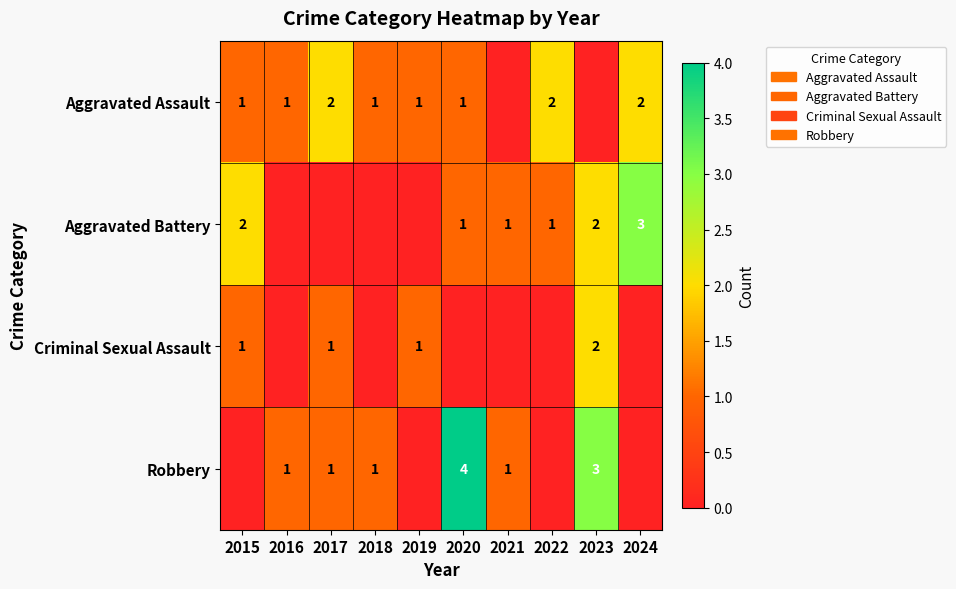

True or false: Aggravated Assault has a value of 1 at 2015.

True